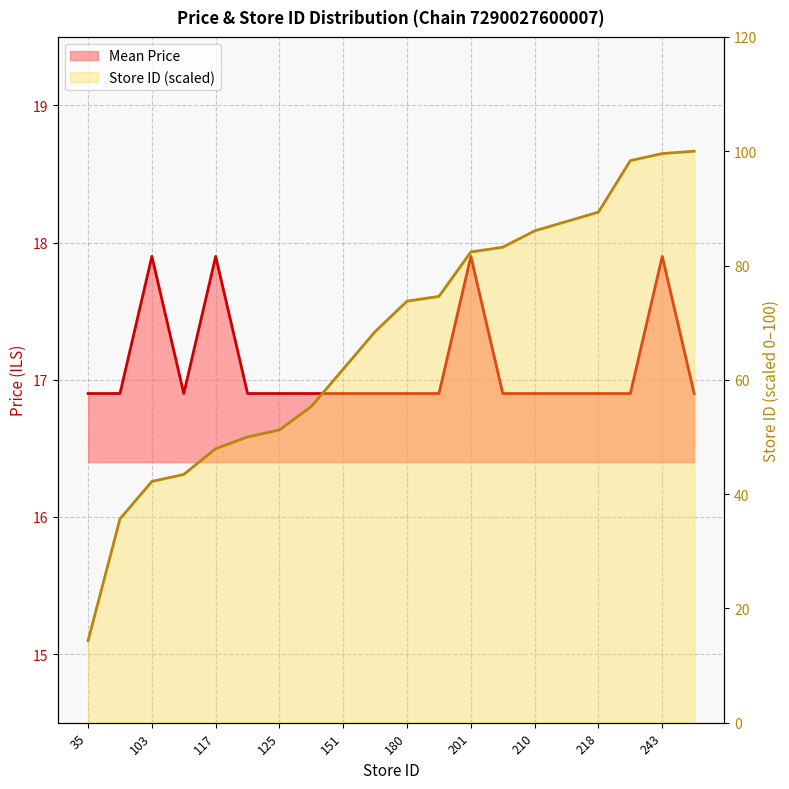

True or false: Store ID (normalized) has a value of 50.0 at 122.

True